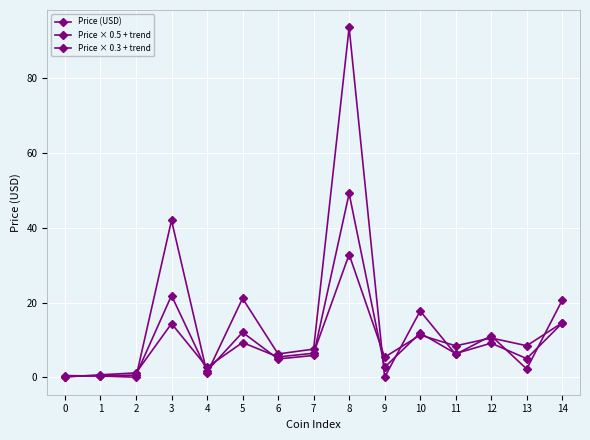

True or false: Price × 0.3 + trend has more than 1 points higher than both neighbors.

True